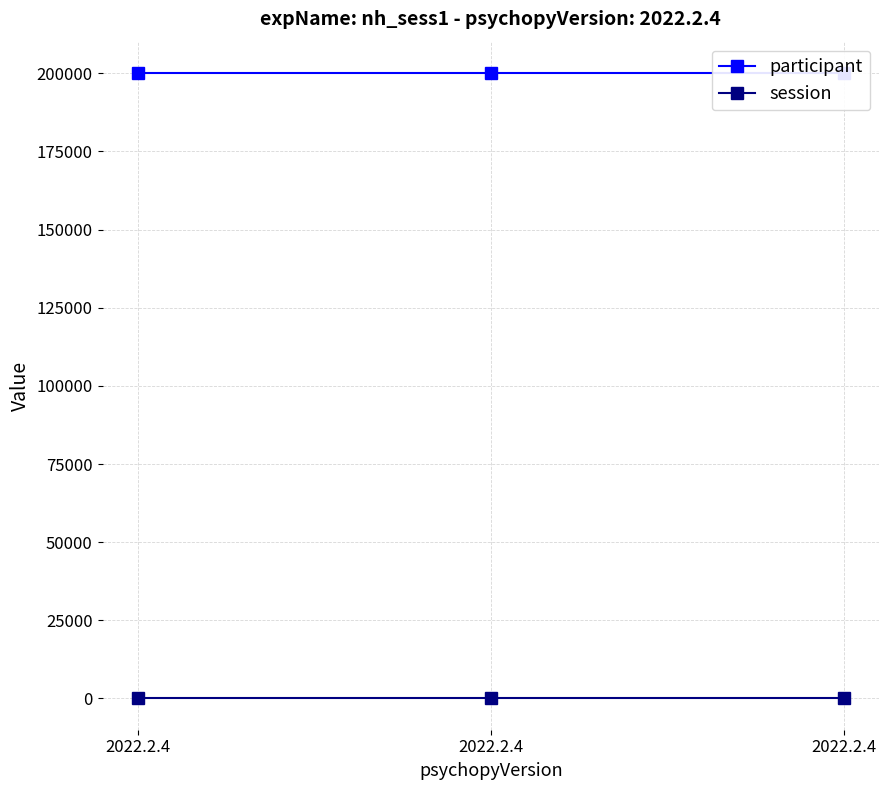

What are all the series names shown in the legend?

participant, session